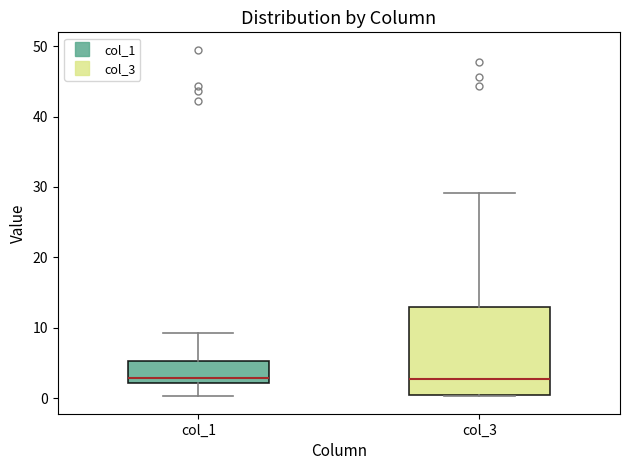

Reading left to right, transcribe this box plot: for each box, give where its median line is, the range the box spans, and where its two whiskers end, as read against the y-axis. The values are not printed on the chart, so give them approximately, as read against the axis.

col_1: median 3, box 2 to 5, whiskers 0 to 9
col_3: median 3, box 0 to 13, whiskers 0 to 29